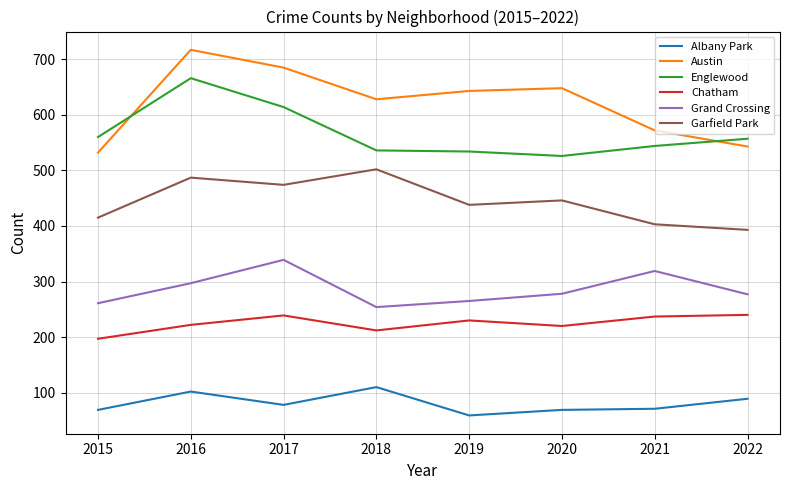

What is the total value across all series at 2016?

2491